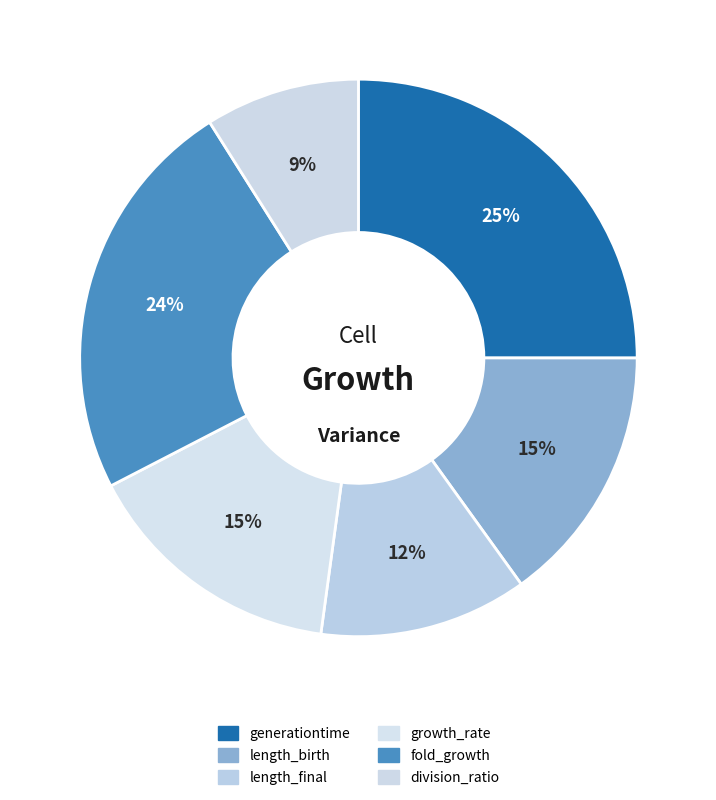

Is it true that length_final is 12% of the pie?

True